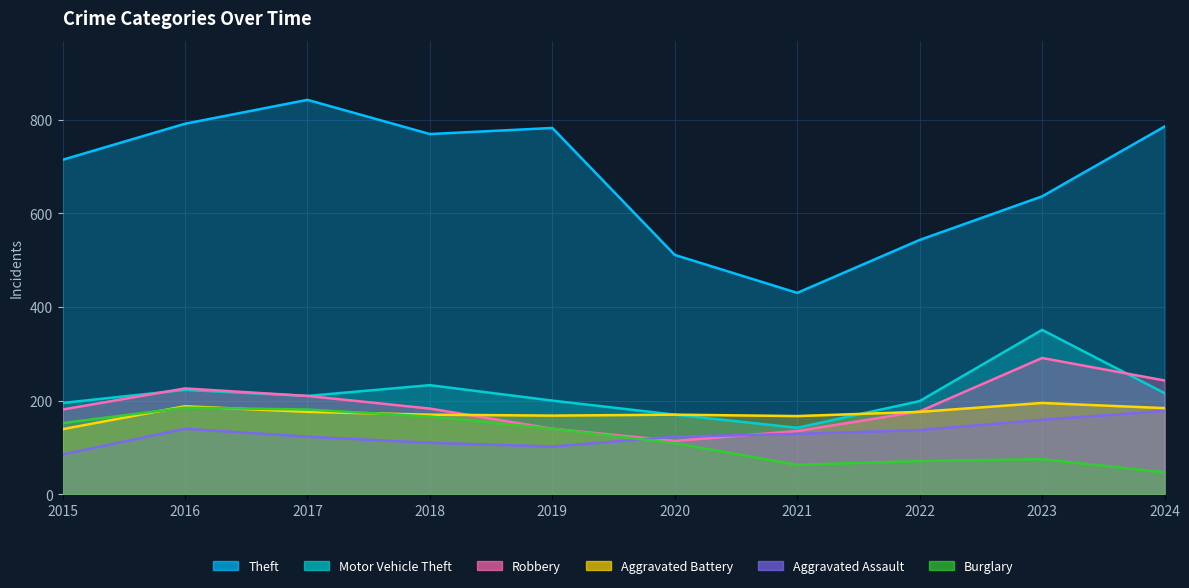

What are all the series names shown in the legend?

Theft, Motor Vehicle Theft, Robbery, Aggravated Battery, Aggravated Assault, Burglary